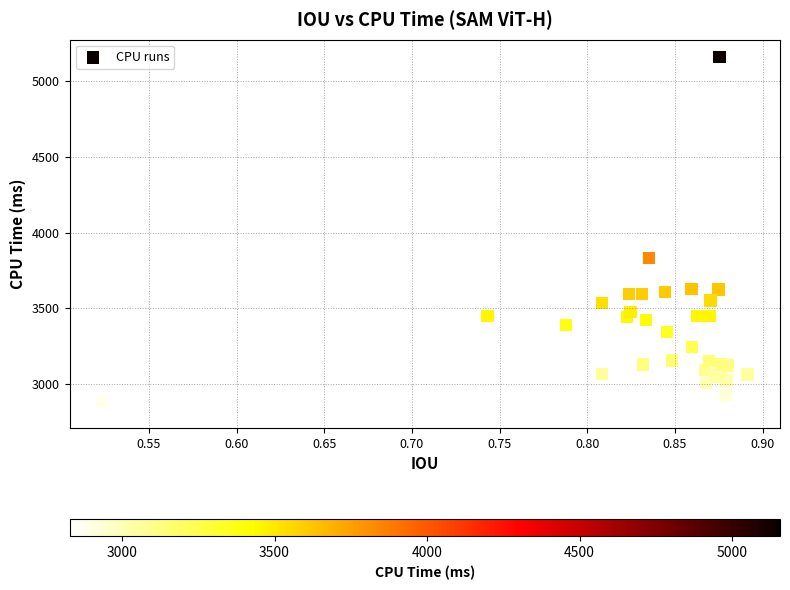

What Y value in the scatter plot is closest to 3992?

3831.9